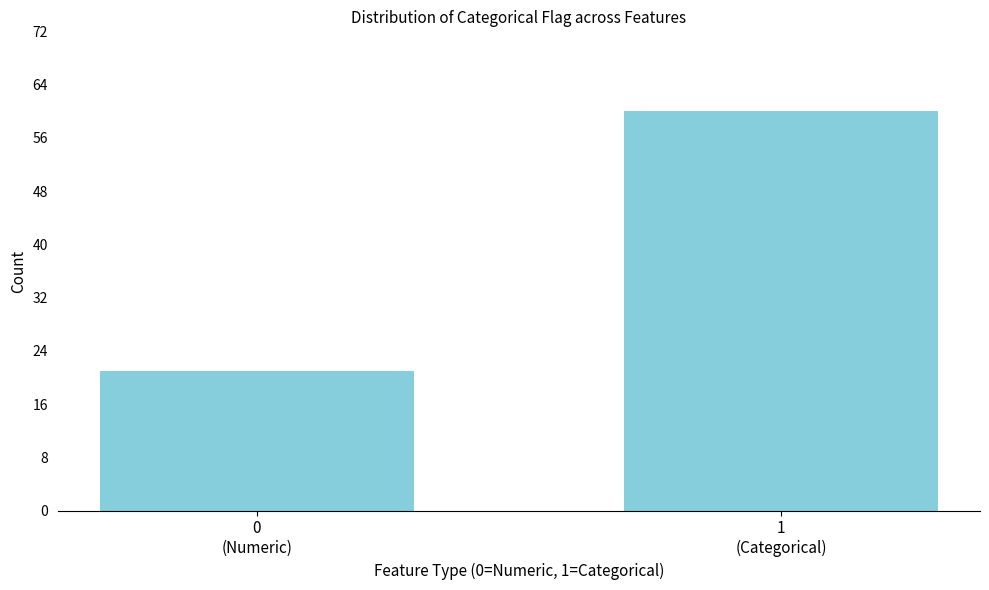

Reading left to right, list all the values displayed in this chart.

21	60